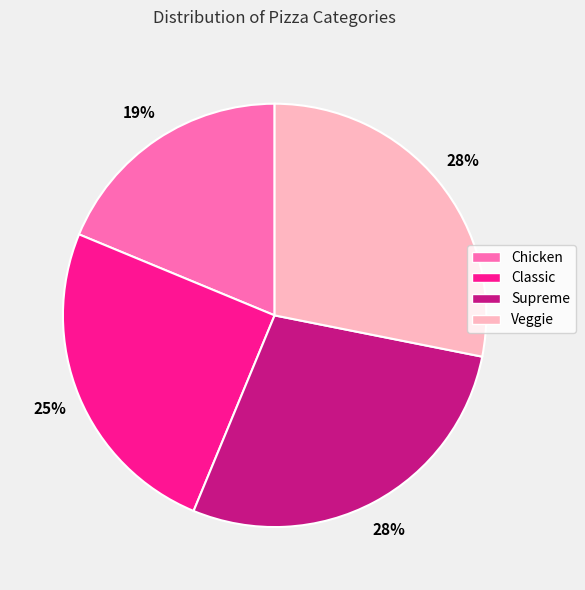

To the nearest percent, what is the combined percentage of Supreme and Classic?

53%